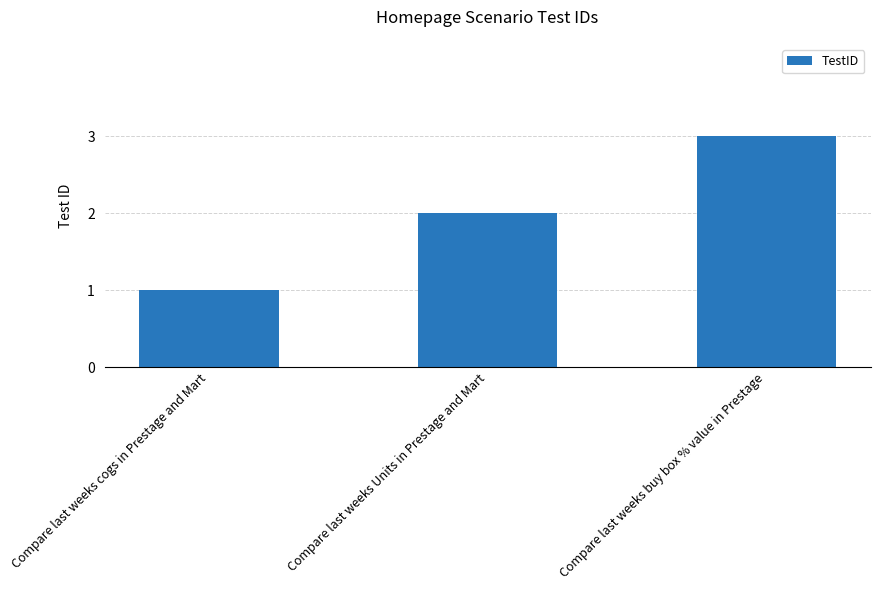

What is the maximum value shown in the chart?

3